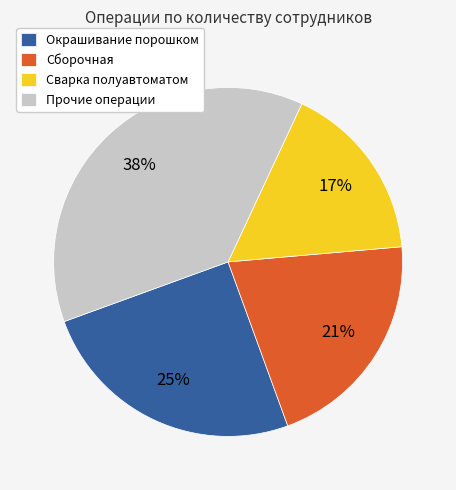

Rank the categories by value from highest to lowest.

Прочие операции, Окрашивание порошком, Сборочная, Сварка полуавтоматом